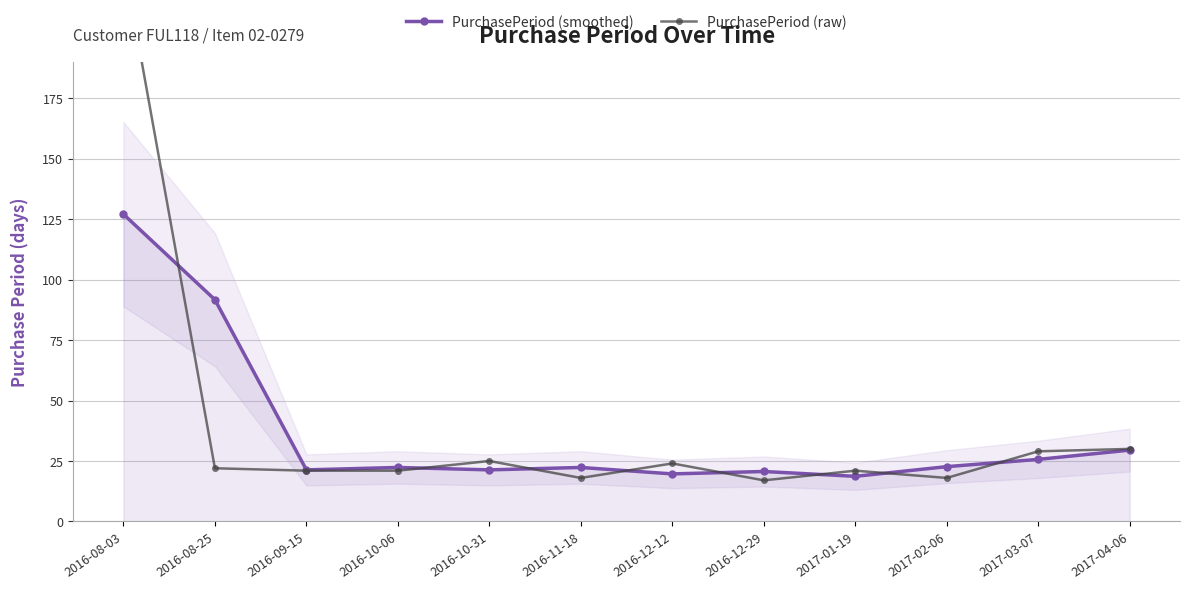

What is the difference between the second highest and second lowest values in the PurchasePeriod (raw) series?

12.0